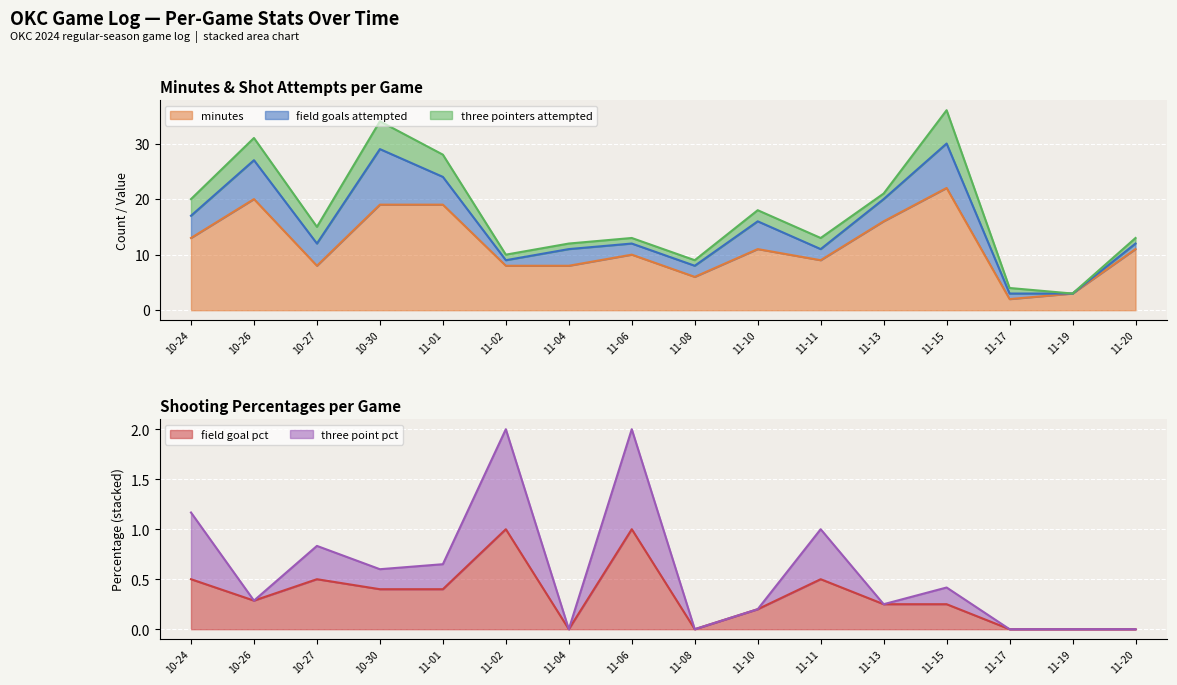

Is it true that field goal pct equals 0.7 at 11-17?

False